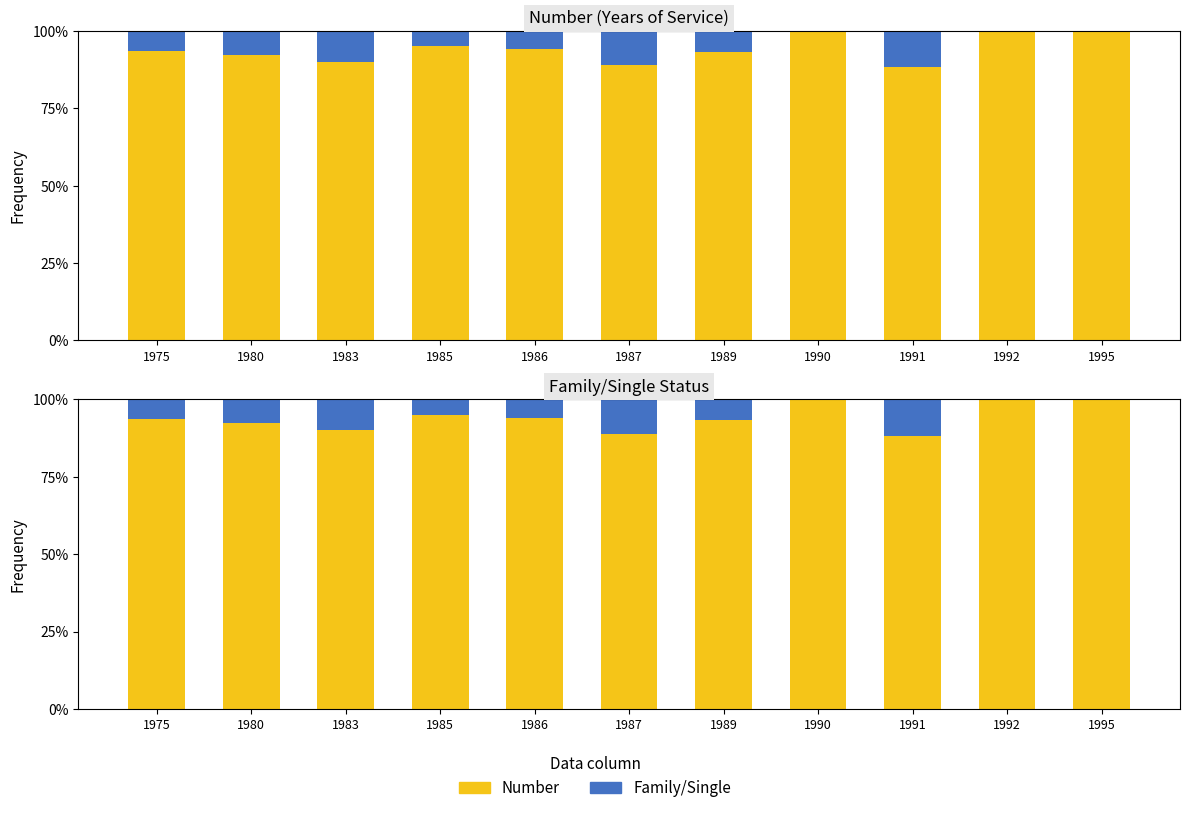

Count the Number values in the range 0 to 1.

11